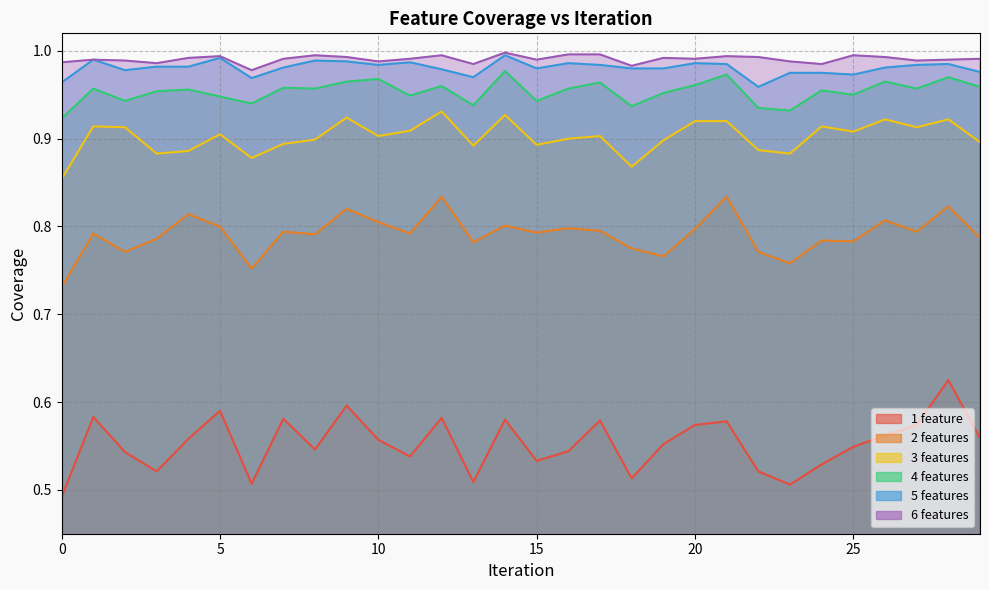

Between 12 and 14, which series saw the biggest shift?

2 features